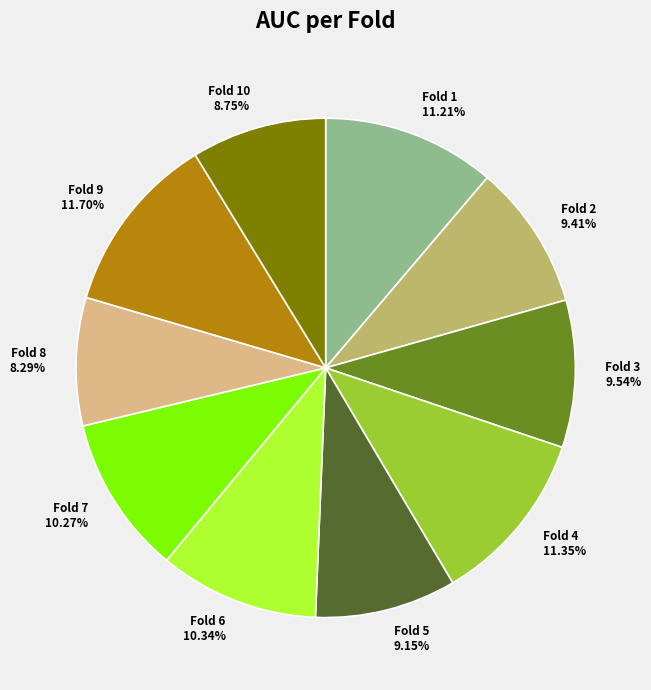

How many slices are in this pie chart?

10